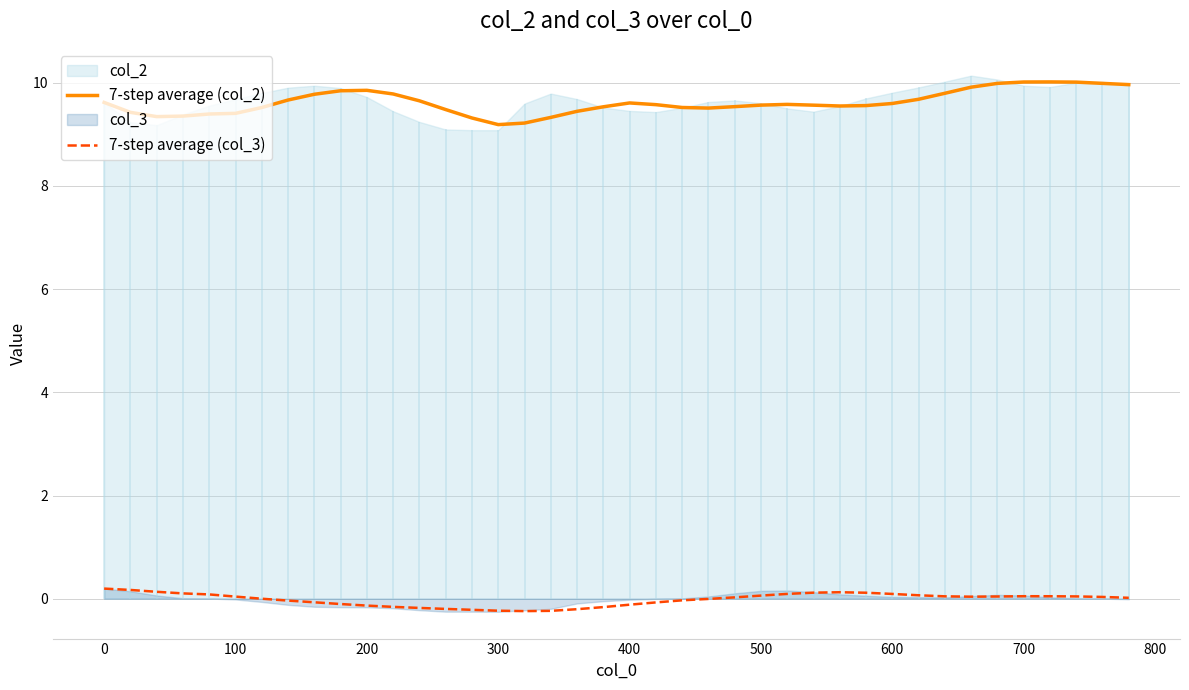

True or false: 7-step average (col_2) has a value of 6.4 at 400.

False